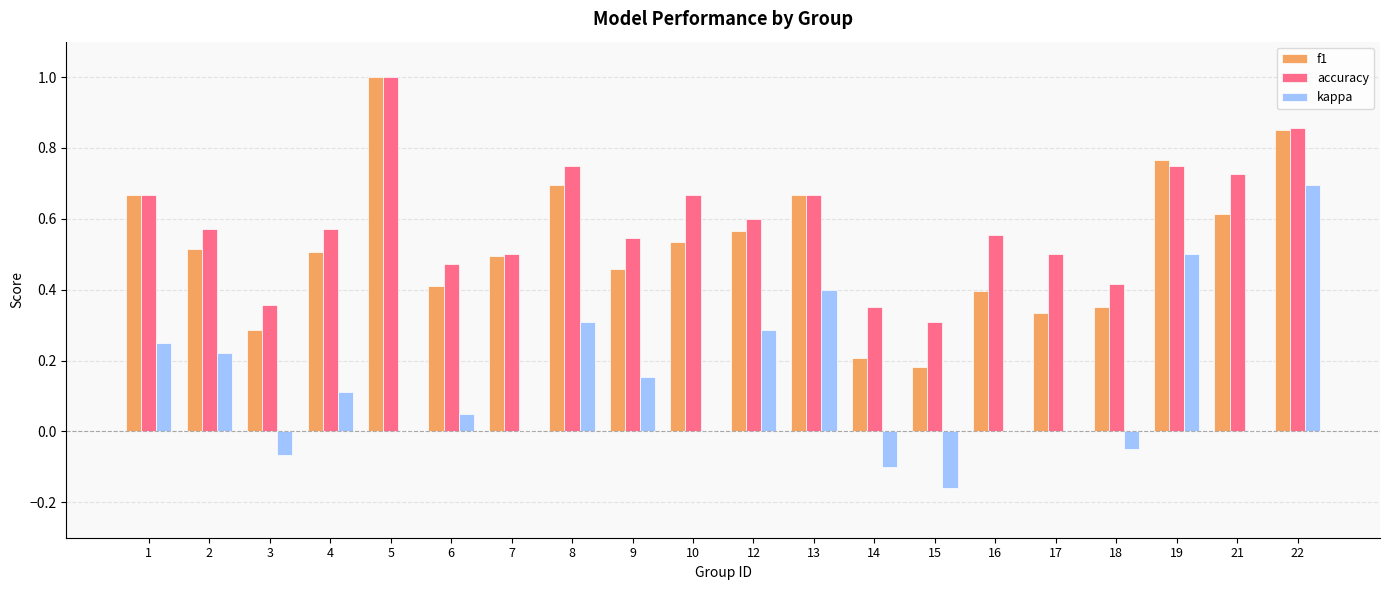

What is the sum of all kappa values?

2.6